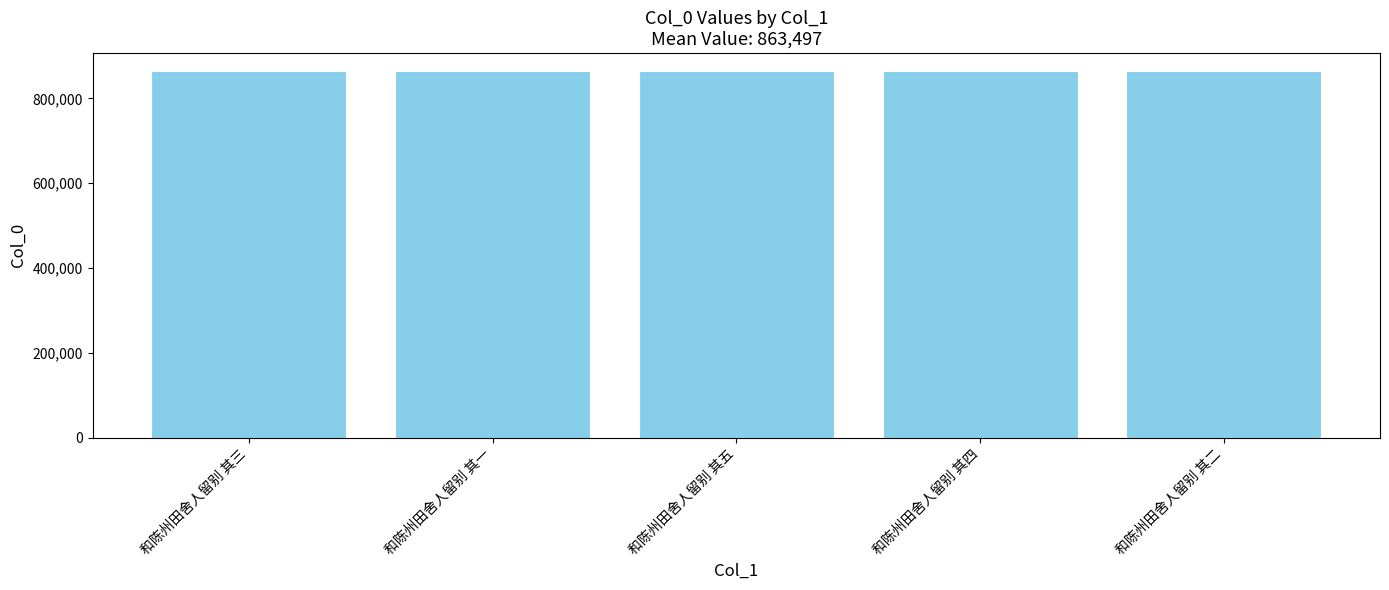

True or false: the data shows 512860 at 和陈州田舍人留别 其一.

False